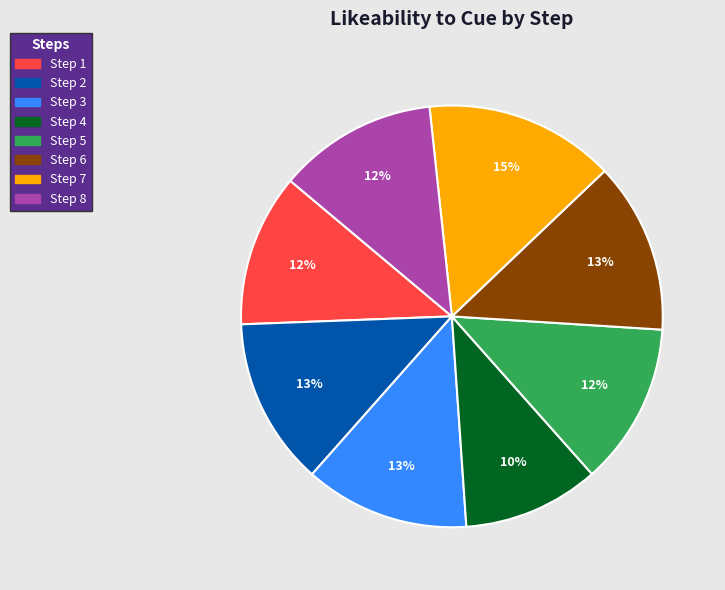

Is there any slice that represents more than half of the pie?

No